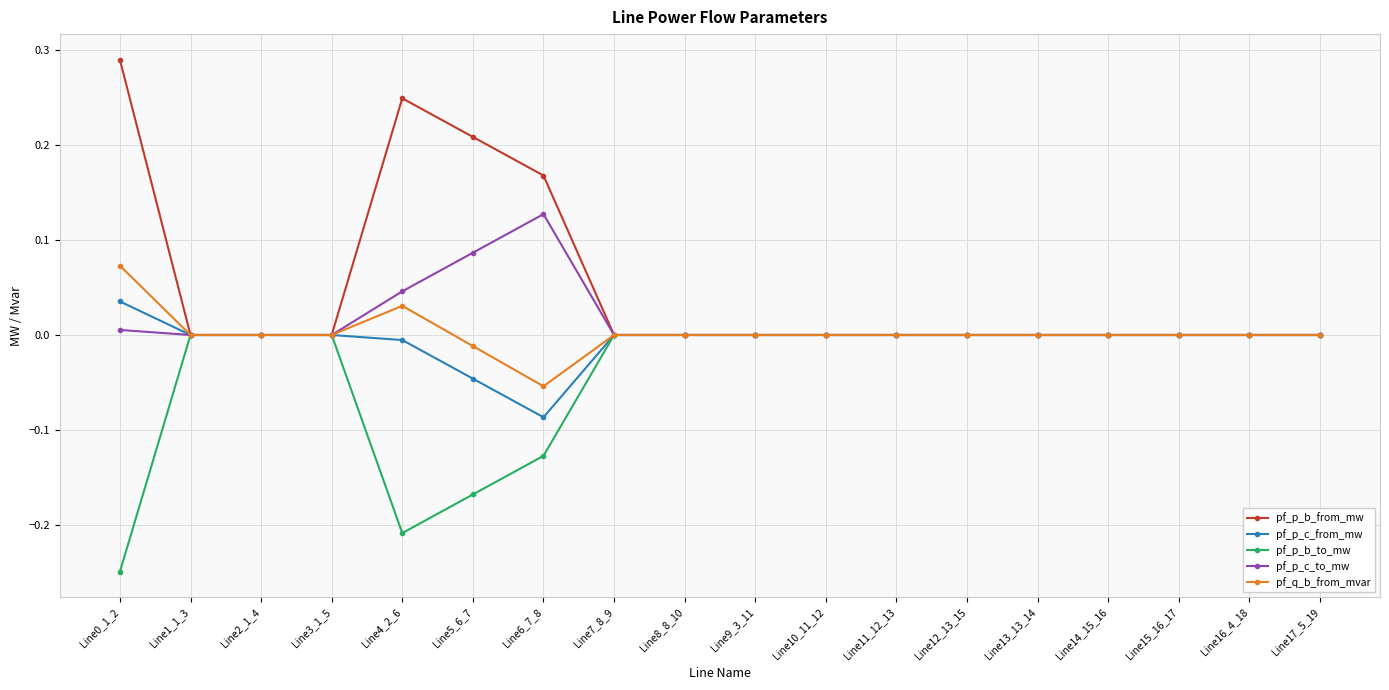

What position from the left is Line2_1_4?

3